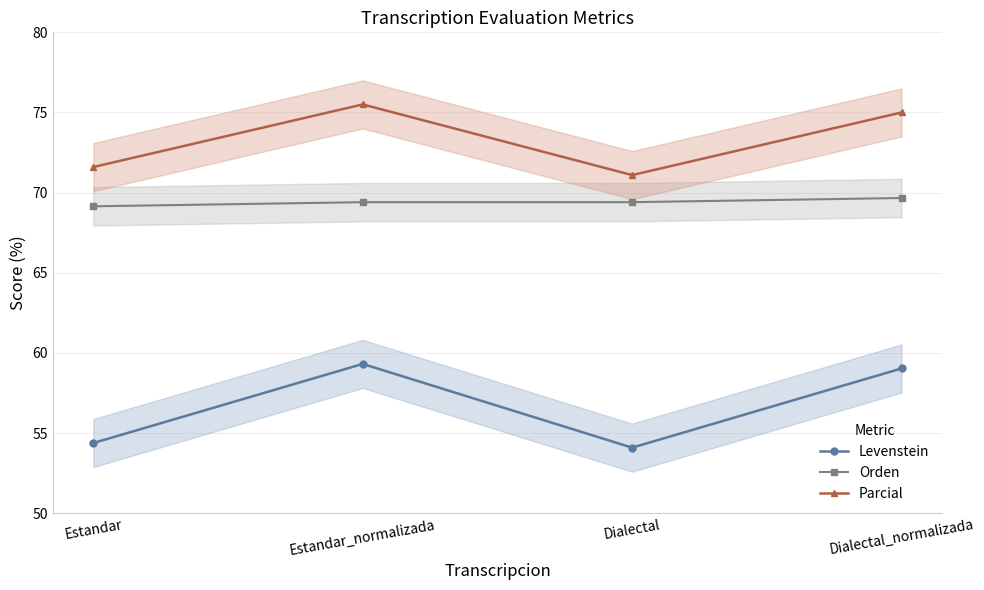

True or false: Parcial and Orden intersect in this chart.

False